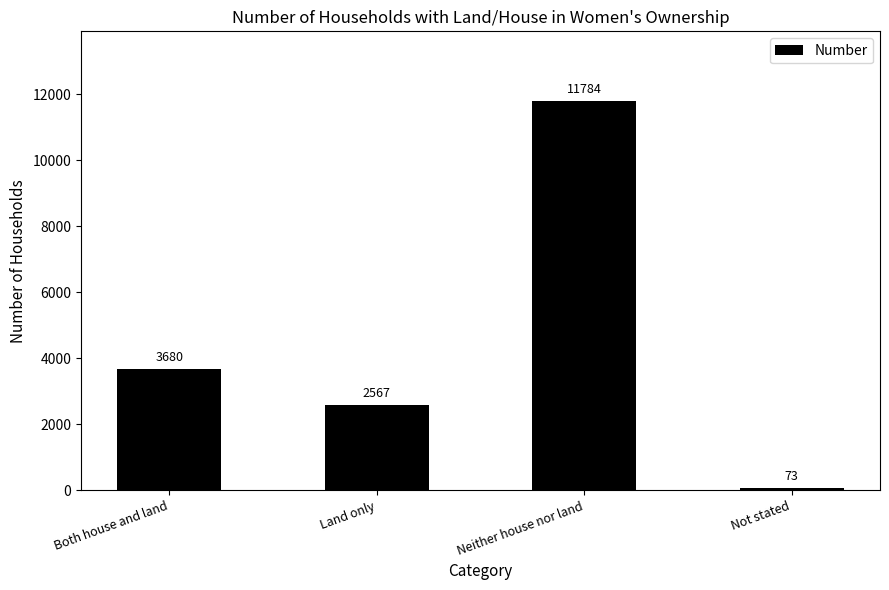

What is the label of the 1st bar from the left?

Both house and land